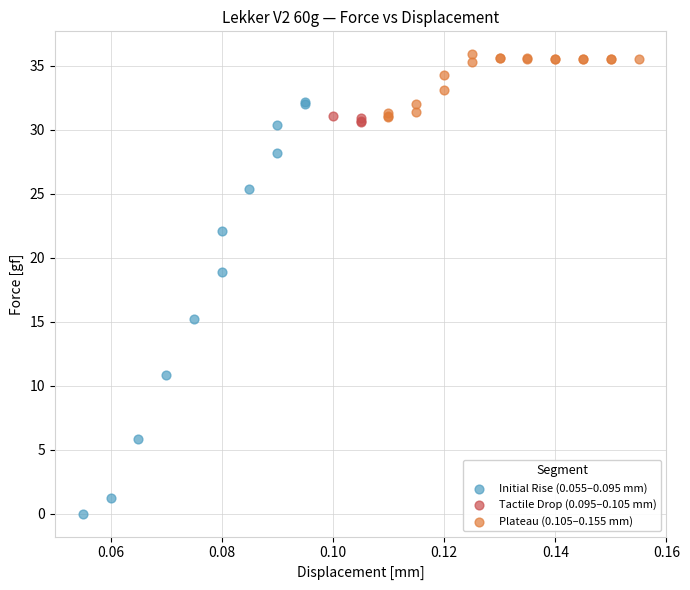

Which series has the widest spread of Y values?

Initial Rise (0.055–0.095 mm)